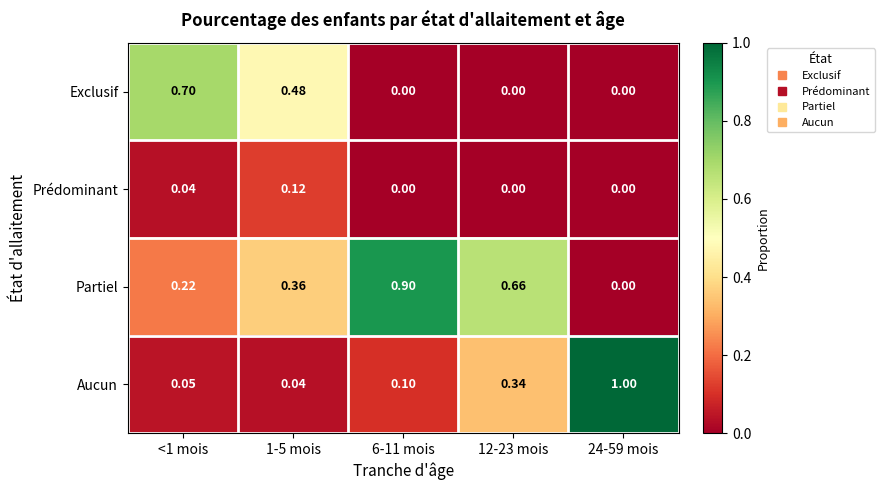

Rank the series by their maximum value, from lowest to highest.

Prédominant, Exclusif, Partiel, Aucun